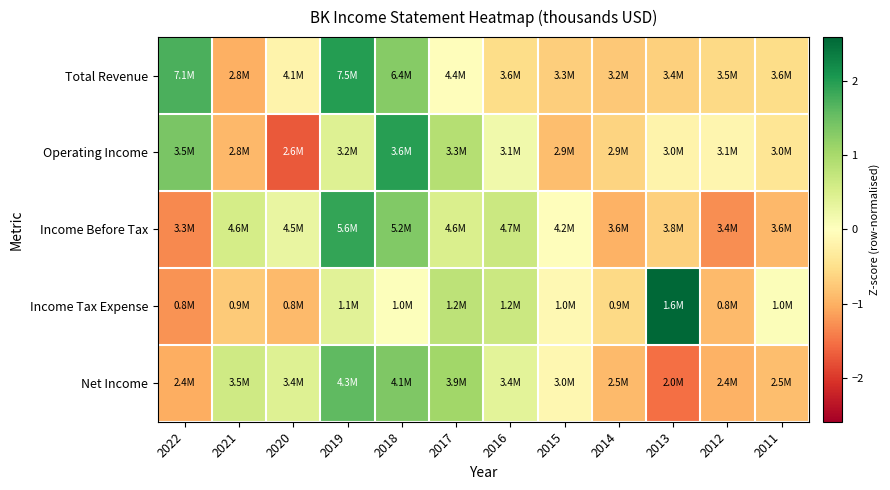

What is the smallest value displayed?

-1.7